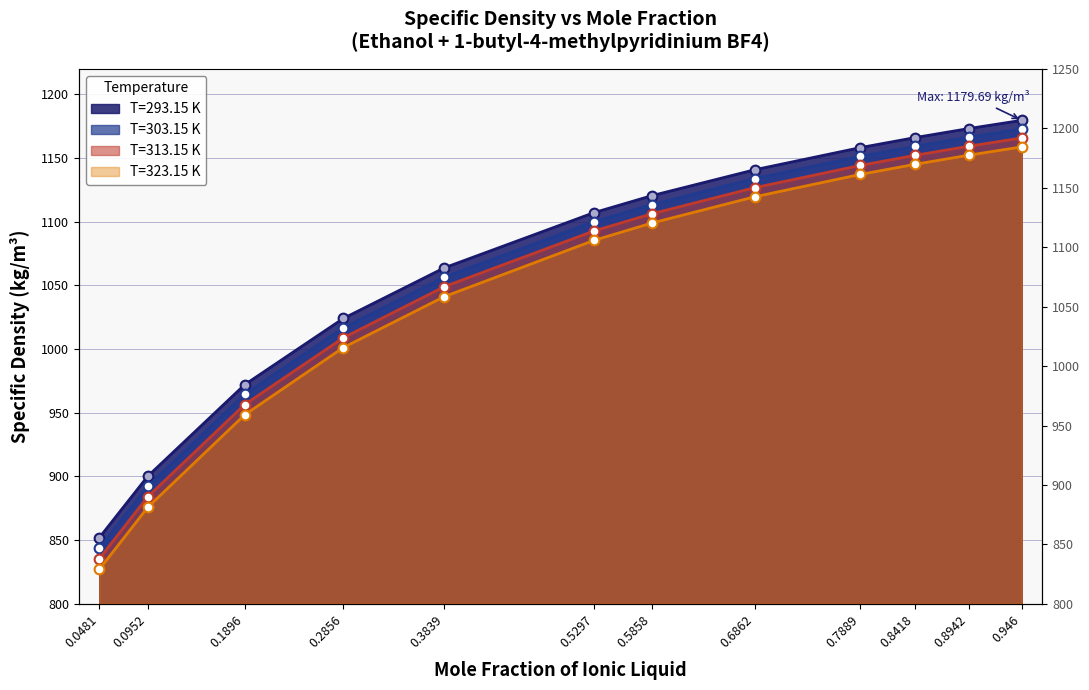

Reading left to right, transcribe all the data shown in this chart.

T=293.15 K: 0.0481=852.0	0.0952=900.2	0.1896=972.1	0.2856=1024.1	0.3839=1063.9	0.5297=1107.2	0.5858=1120.5	0.6862=1140.9	0.7889=1158.3	0.8418=1166.1	0.8942=1173.2	0.946=1179.7
T=303.15 K: 0.0481=843.8	0.0952=892.2	0.1896=964.6	0.2856=1016.7	0.3839=1056.6	0.5297=1100.1	0.5858=1113.5	0.6862=1134.0	0.7889=1151.4	0.8418=1159.3	0.8942=1166.4	0.946=1172.9
T=313.15 K: 0.0481=835.5	0.0952=884.1	0.1896=956.5	0.2856=1009.0	0.3839=1049.1	0.5297=1092.9	0.5858=1106.3	0.6862=1126.8	0.7889=1144.3	0.8418=1152.2	0.8942=1159.3	0.946=1165.8
T=323.15 K: 0.0481=827.2	0.0952=875.8	0.1896=948.5	0.2856=1001.3	0.3839=1041.3	0.5297=1085.5	0.5858=1099.0	0.6862=1119.7	0.7889=1137.2	0.8418=1145.1	0.8942=1152.3	0.946=1158.8